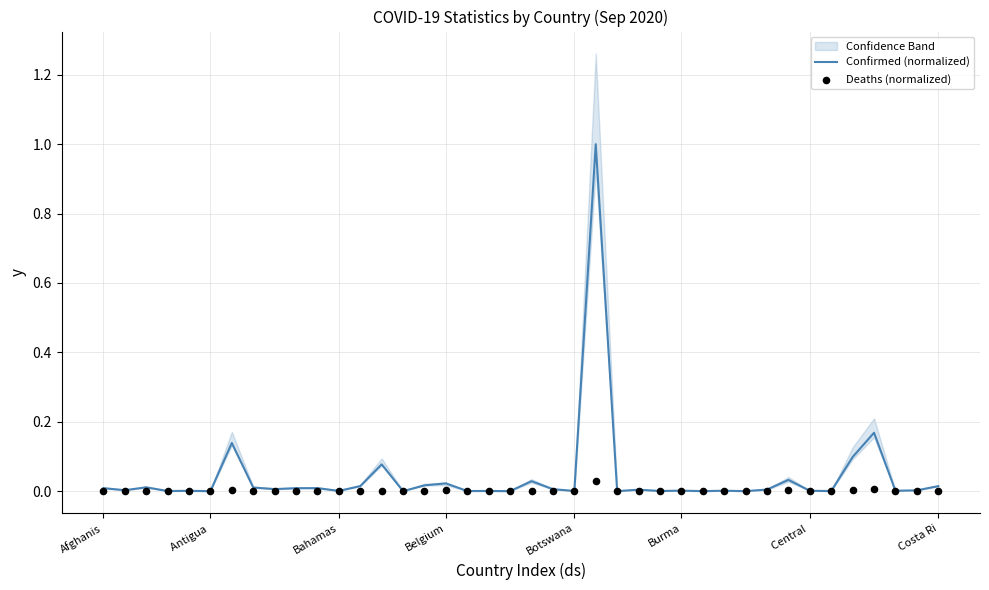

Which series contains the lowest Y value?

Deaths (normalized)